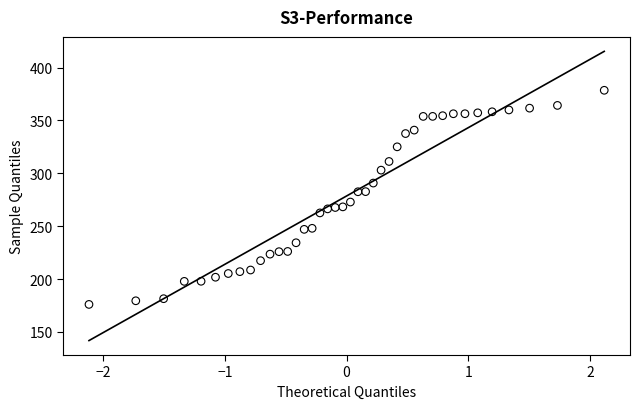

What is the range of Y values (max minus min)?

202.5